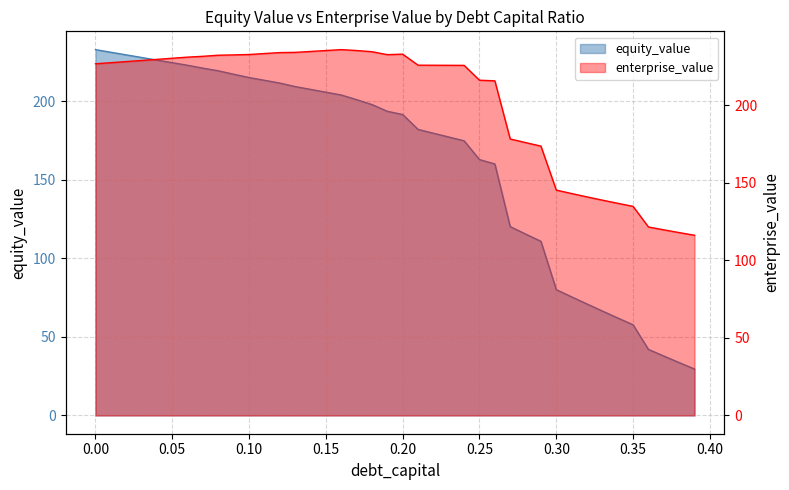

List the labels in order of equity_value value, largest first.

0.0, 0.01, 0.02, 0.03, 0.04, 0.05, 0.06, 0.07, 0.08, 0.09, 0.1, 0.11, 0.12, 0.13, 0.14, 0.15, 0.16, 0.17, 0.18, 0.19, 0.2, 0.21, 0.22, 0.23, 0.24, 0.25, 0.26, 0.27, 0.28, 0.29, 0.3, 0.31, 0.32, 0.33, 0.34, 0.35, 0.36, 0.37, 0.38, 0.39